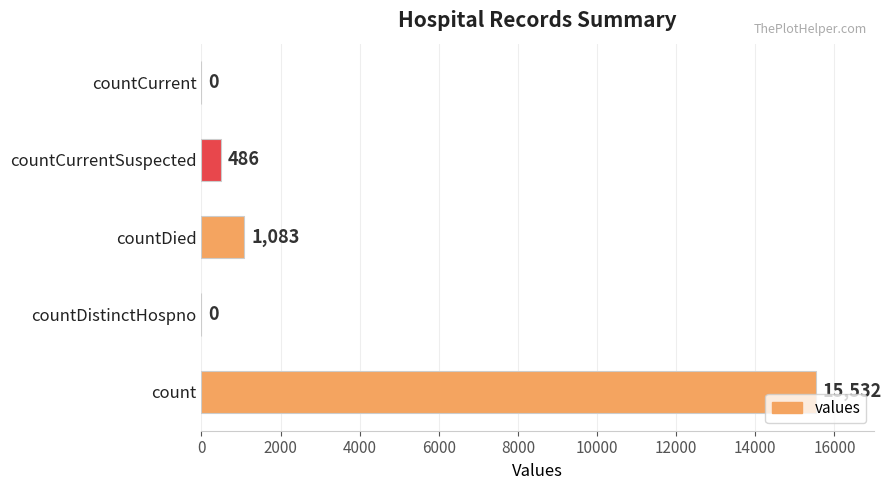

What is the greatest value displayed?

15532